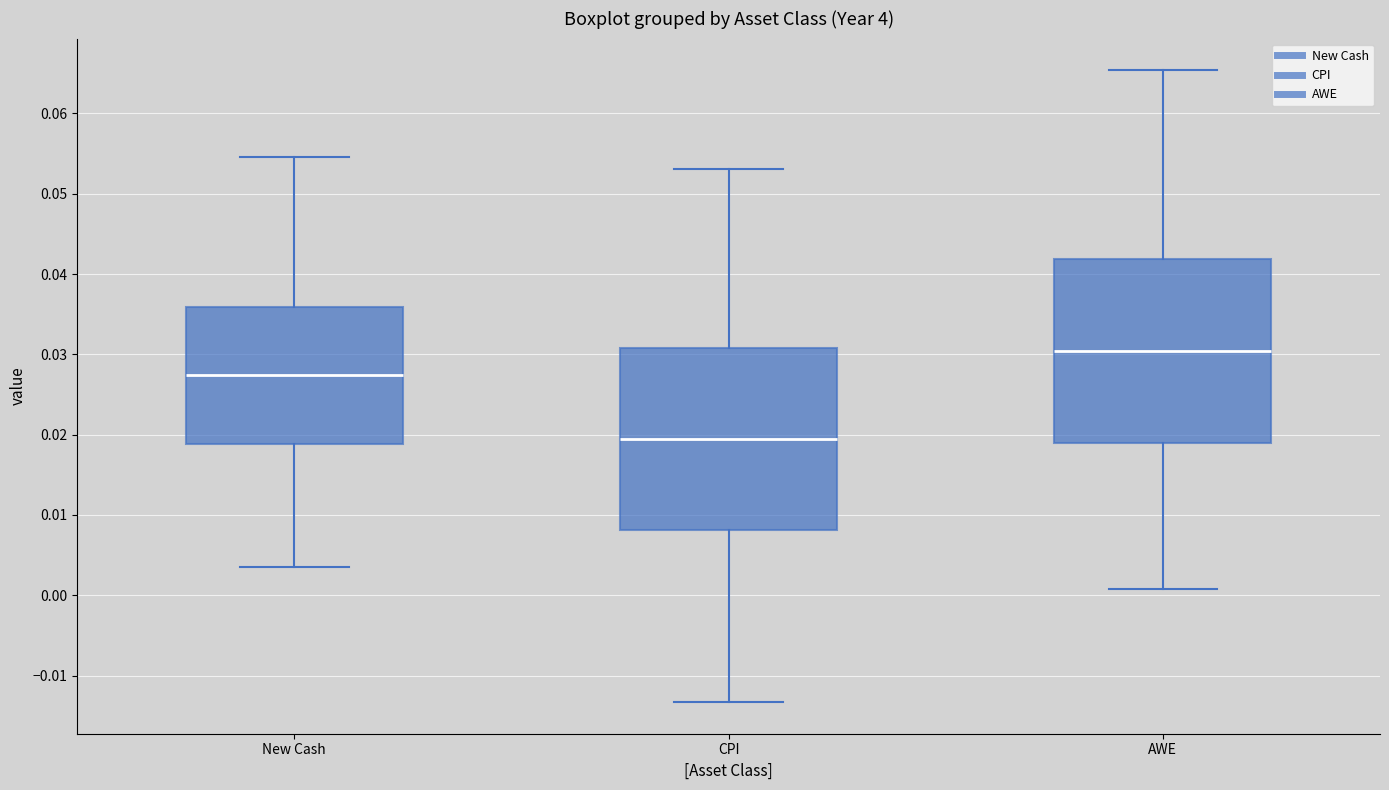

Which box's median line is the highest?

AWE